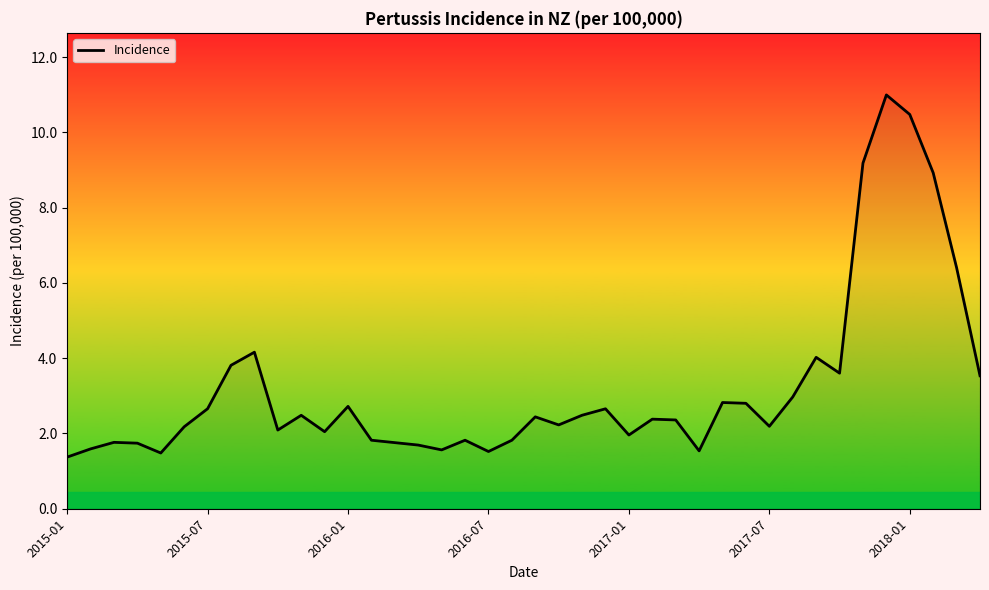

What is the minimum value shown in the chart?

1.4